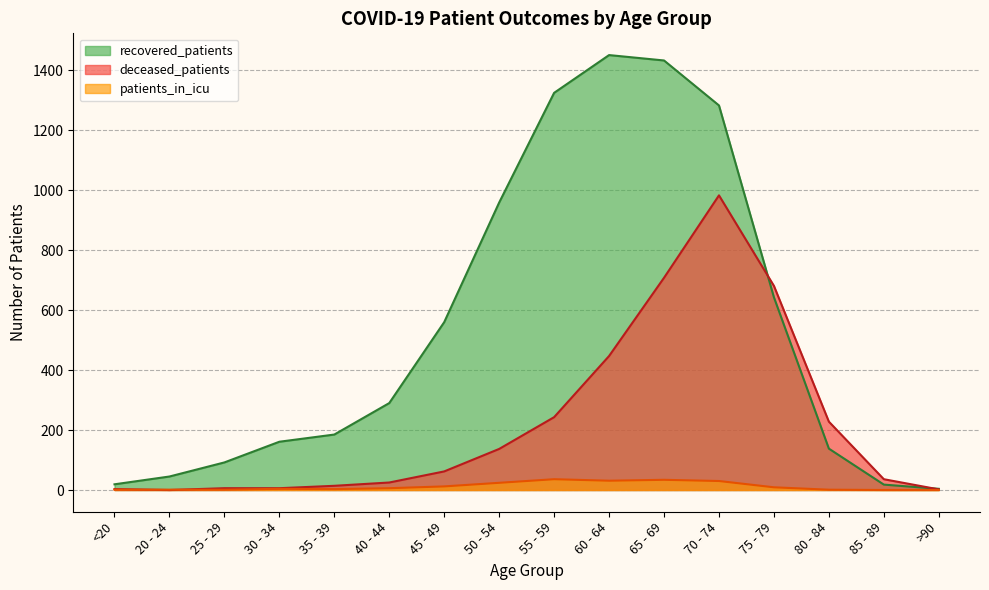

Reading left to right, what are all the values shown in this chart?

recovered_patients: <20=19	20 - 24=45	25 - 29=92	30 - 34=161	35 - 39=185	40 - 44=290	45 - 49=560	50 - 54=959	55 - 59=1325	60 - 64=1451	65 - 69=1433	70 - 74=1283	75 - 79=643	80 - 84=138	85 - 89=18	>90=4
deceased_patients: <20=3	20 - 24=0	25 - 29=6	30 - 34=6	35 - 39=14	40 - 44=25	45 - 49=62	50 - 54=137	55 - 59=243	60 - 64=447	65 - 69=708	70 - 74=983	75 - 79=681	80 - 84=228	85 - 89=36	>90=2
patients_in_icu: <20=1	20 - 24=1	25 - 29=1	30 - 34=4	35 - 39=3	40 - 44=6	45 - 49=12	50 - 54=24	55 - 59=36	60 - 64=31	65 - 69=34	70 - 74=30	75 - 79=9	80 - 84=1	85 - 89=0	>90=0